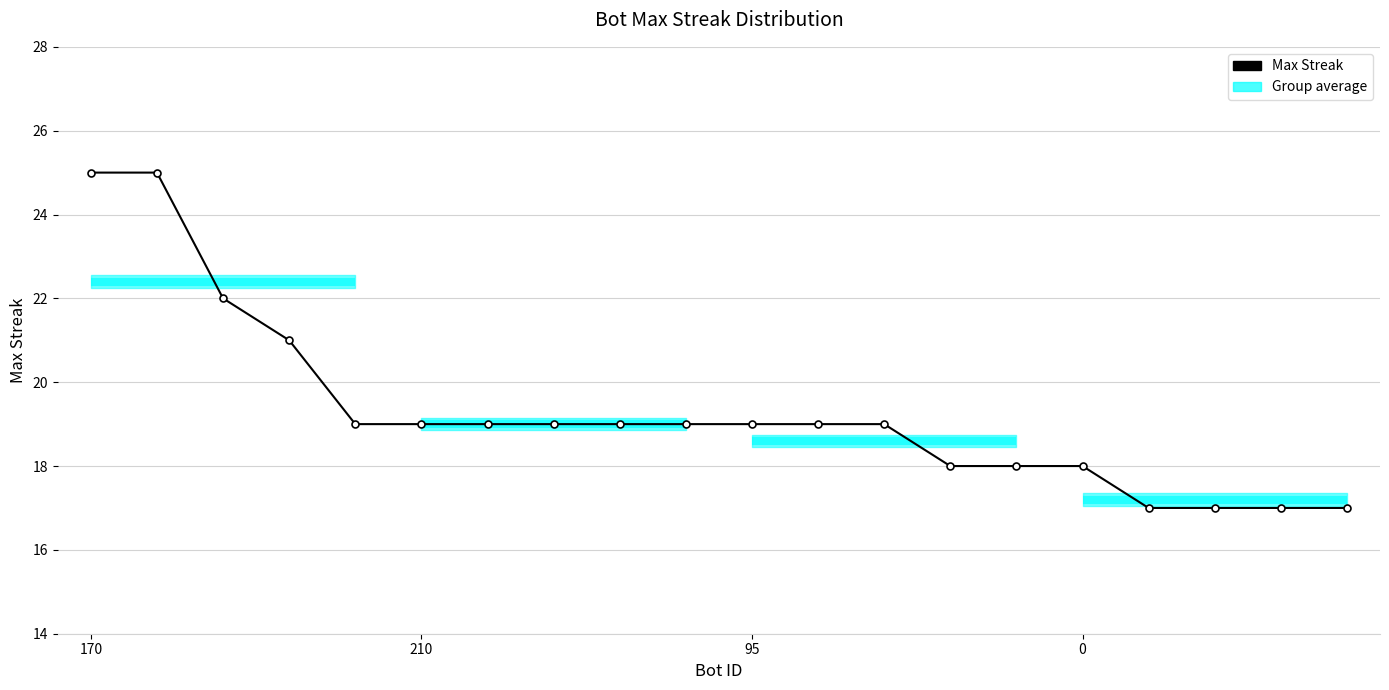

What is the difference between the maximum and second lowest values?

8